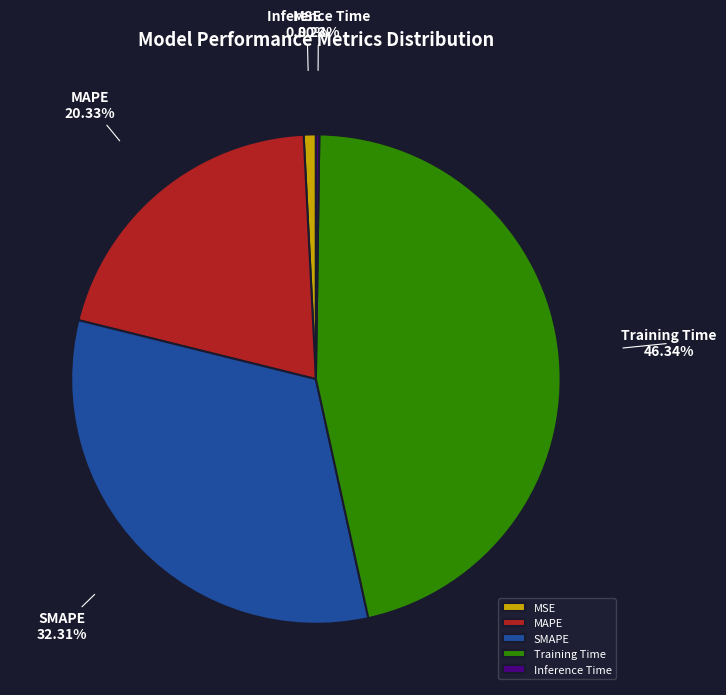

Combined, do MSE and SMAPE account for over 50%?

No